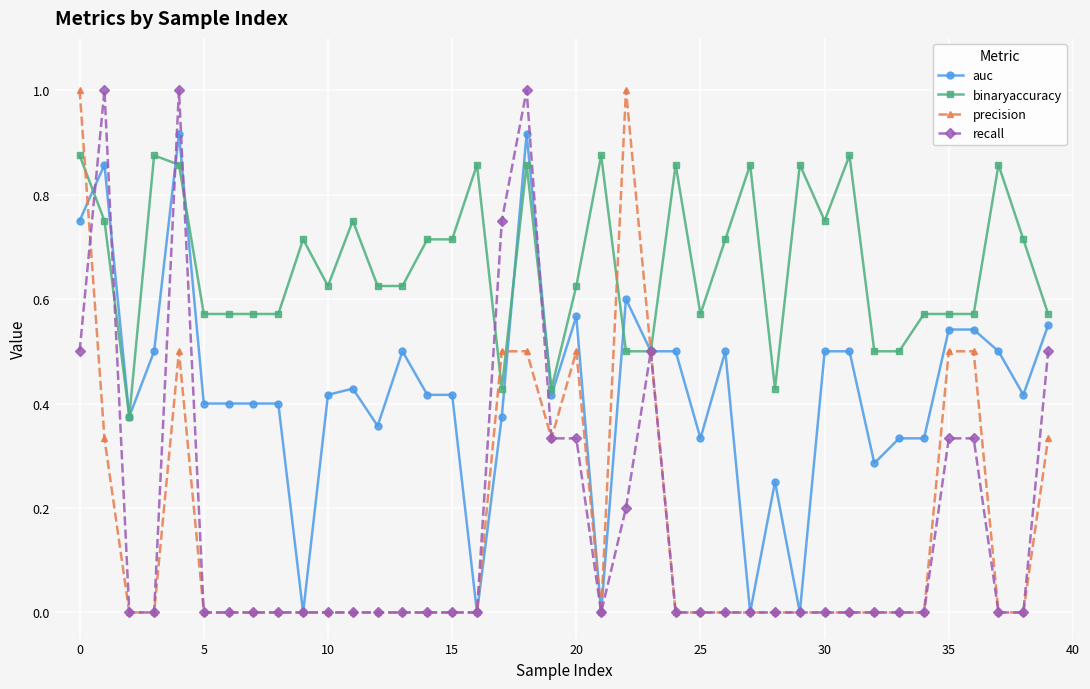

True or false: precision has more than 1 points higher than both neighbors.

True